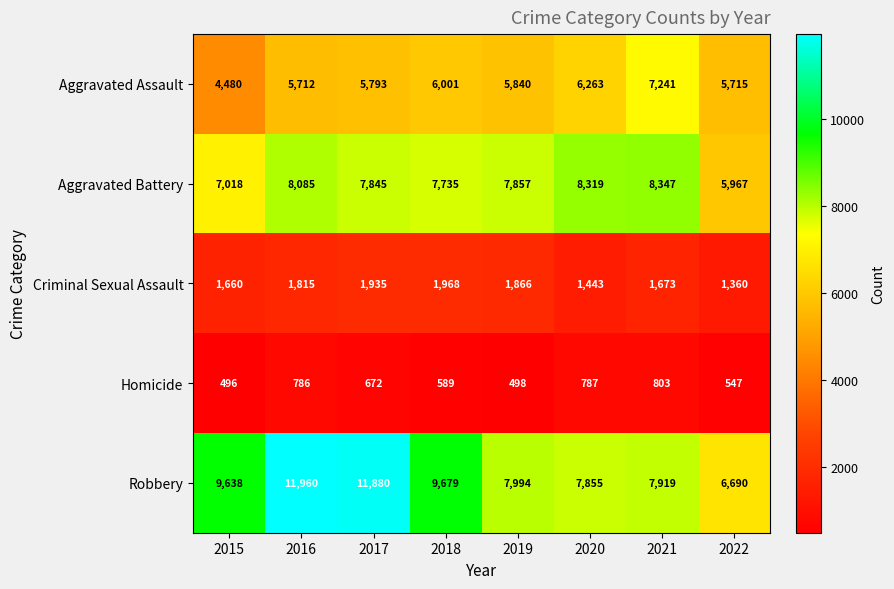

What is the sum of the Aggravated Battery values at 2021 and 2016?

16432